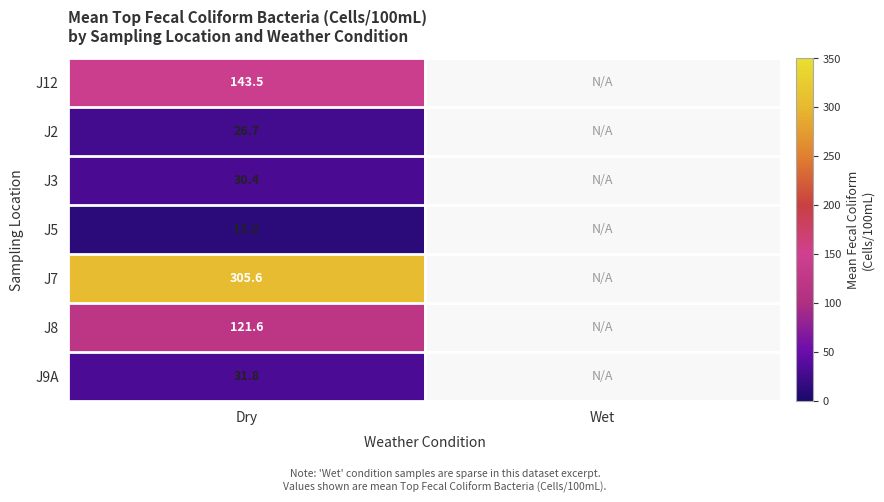

What is the smallest value displayed?

11.2